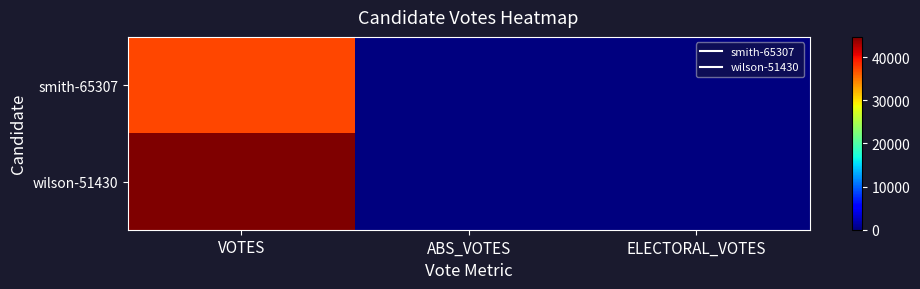

Which series has the largest total across all categories?

wilson-51430